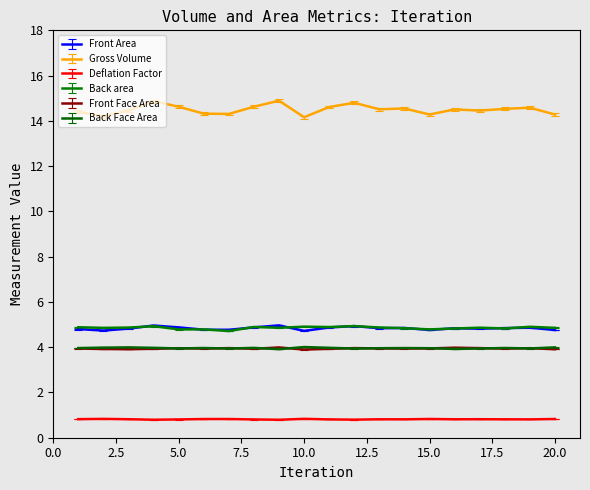

What is the minimum value for Back Face Area?

3.9